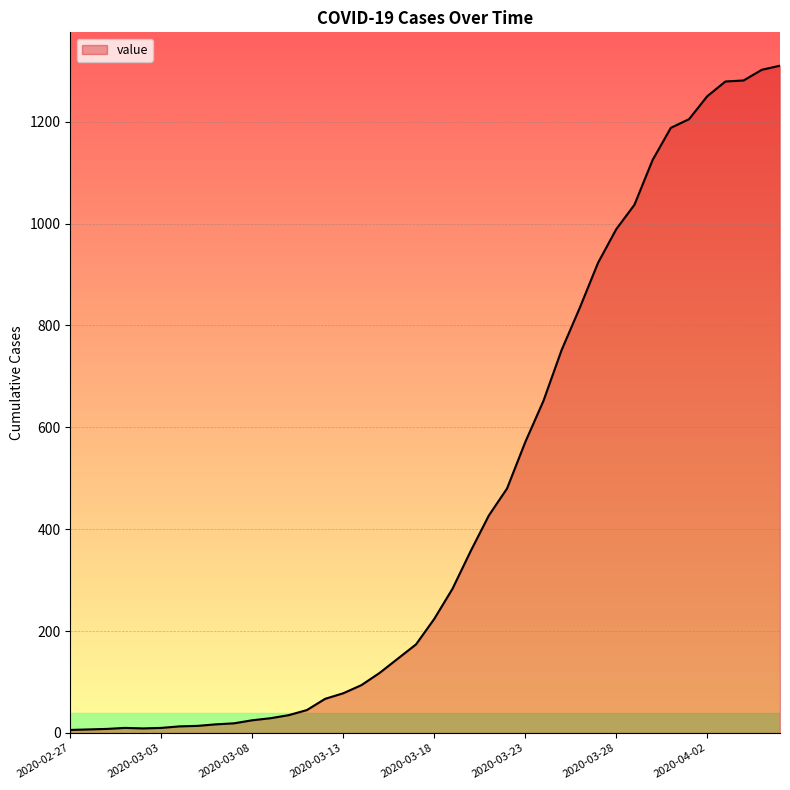

What is the smallest value displayed?

6